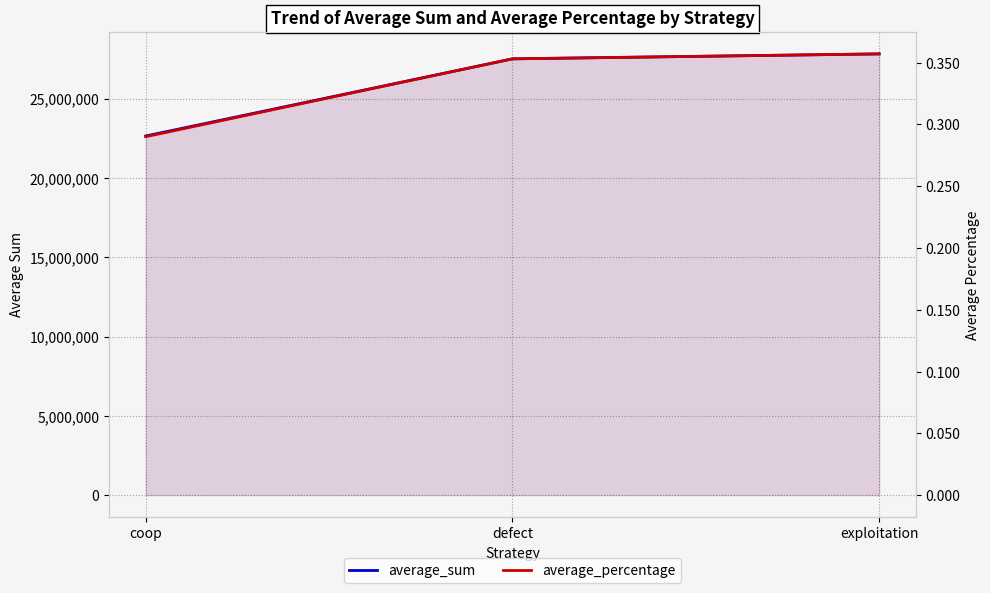

Reading right to left, what are all the values shown in this chart?

average_sum: exploitation=27830203.0	defect=27517505.0	coop=22652292.0
average_percentage: exploitation=0.4	defect=0.4	coop=0.3